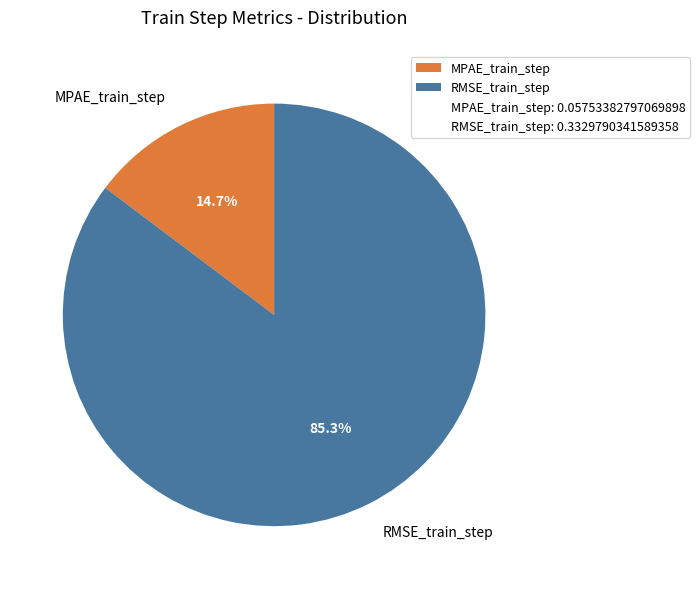

To the nearest percent, what is the average slice percentage?

50%